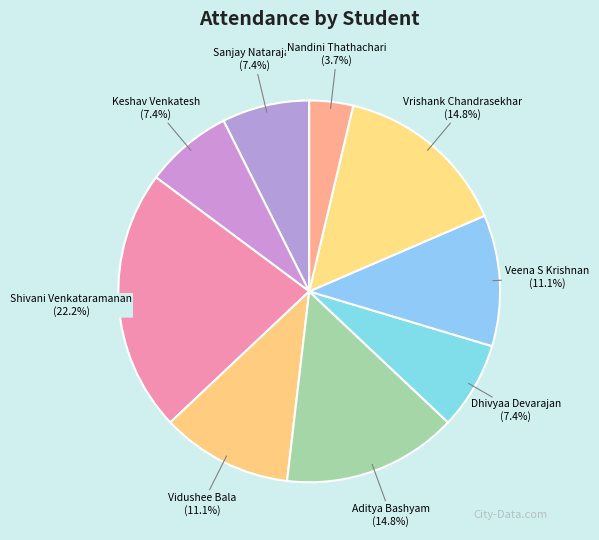

Count the number of slices in the pie.

9